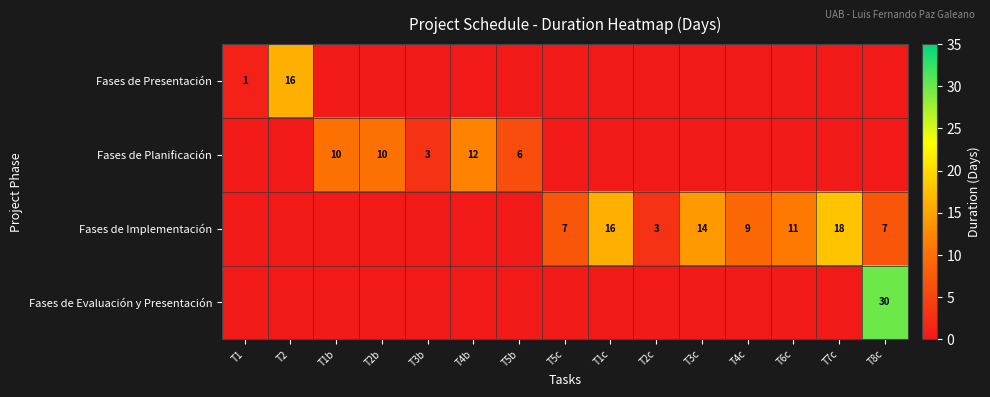

The value of Fases de Planificación at T1b is 4. True or false?

False